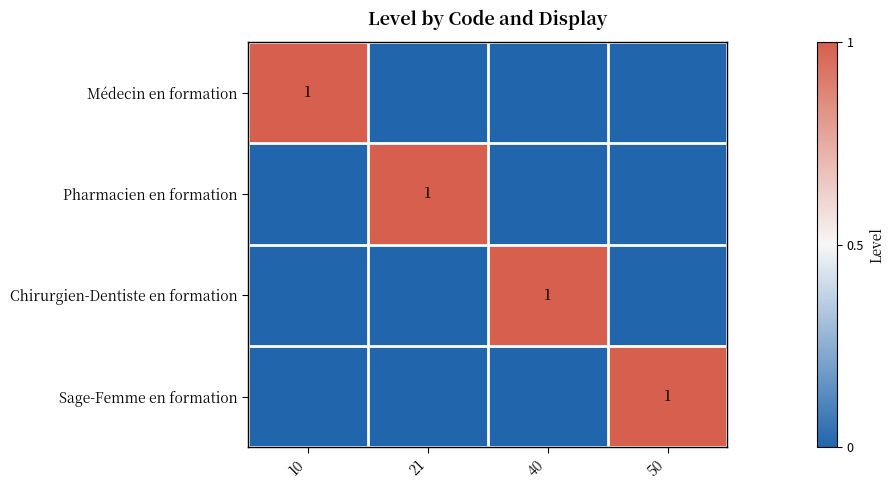

Is it true that Sage-Femme en formation equals 2 at 50?

False